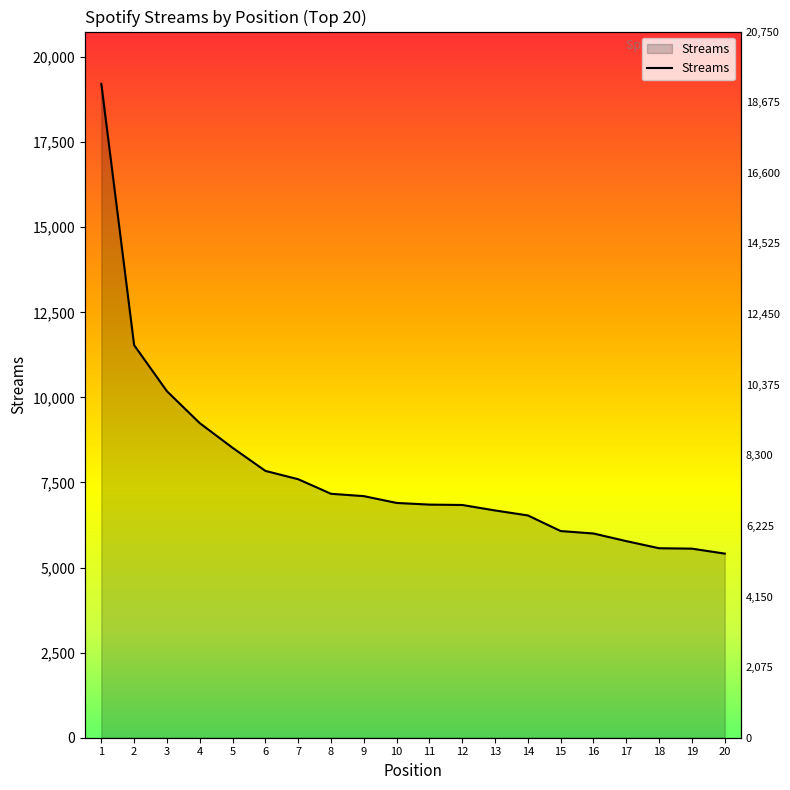

What is the average value?

7829